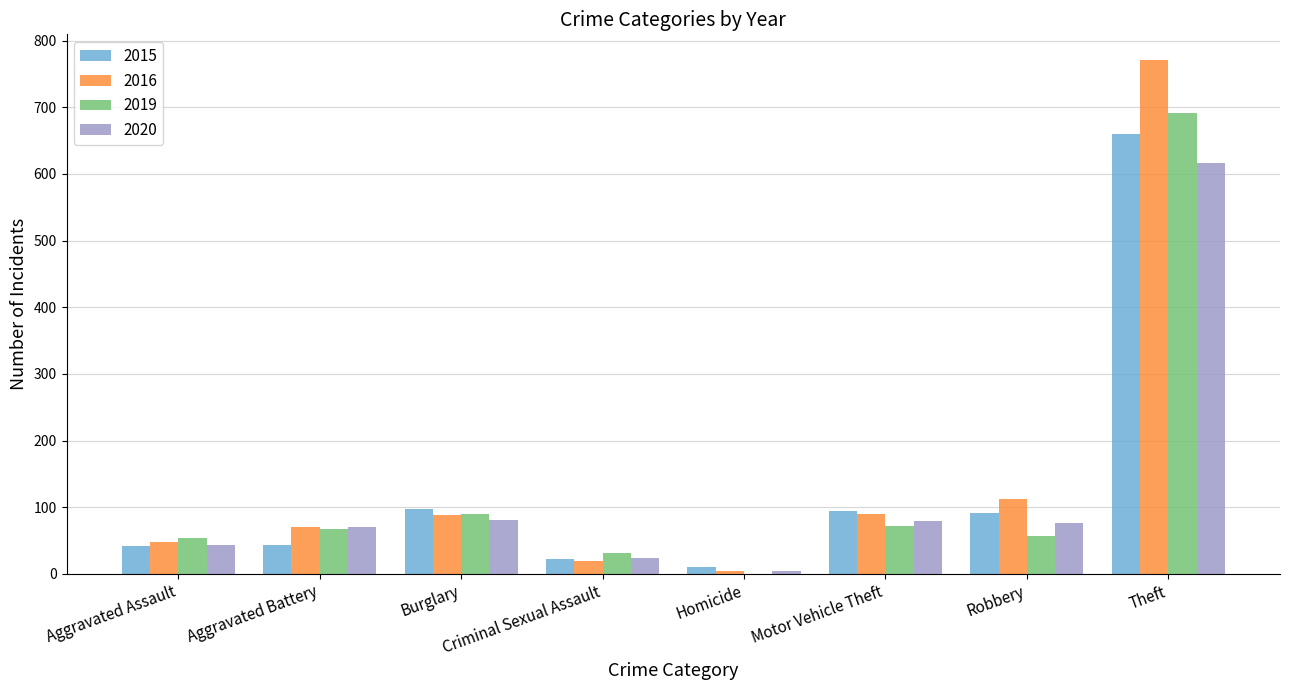

Which category has the highest value in the 2019 series?

Theft